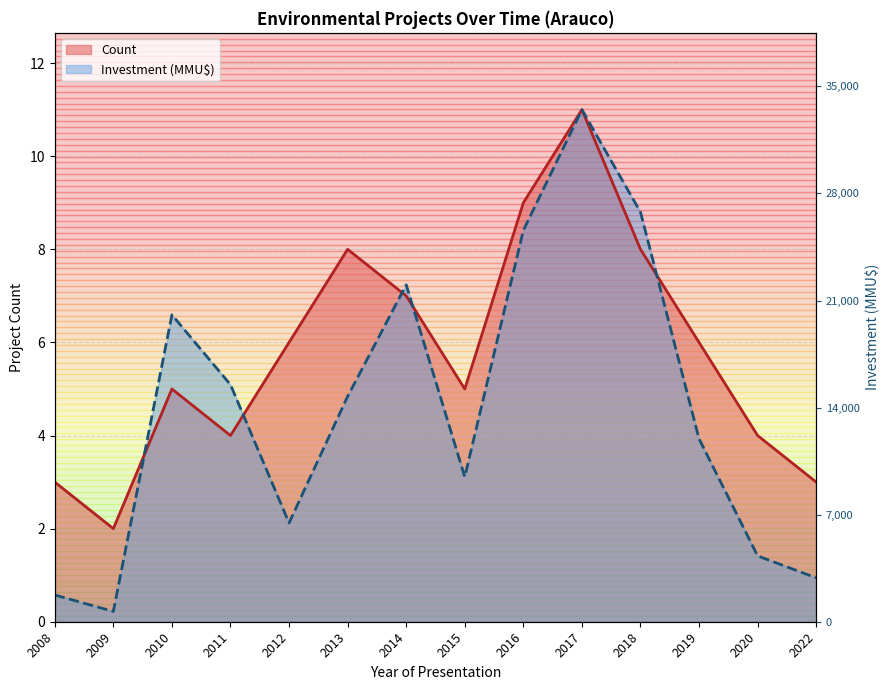

What is the difference between the second highest and second lowest values in the Count series?

6.0